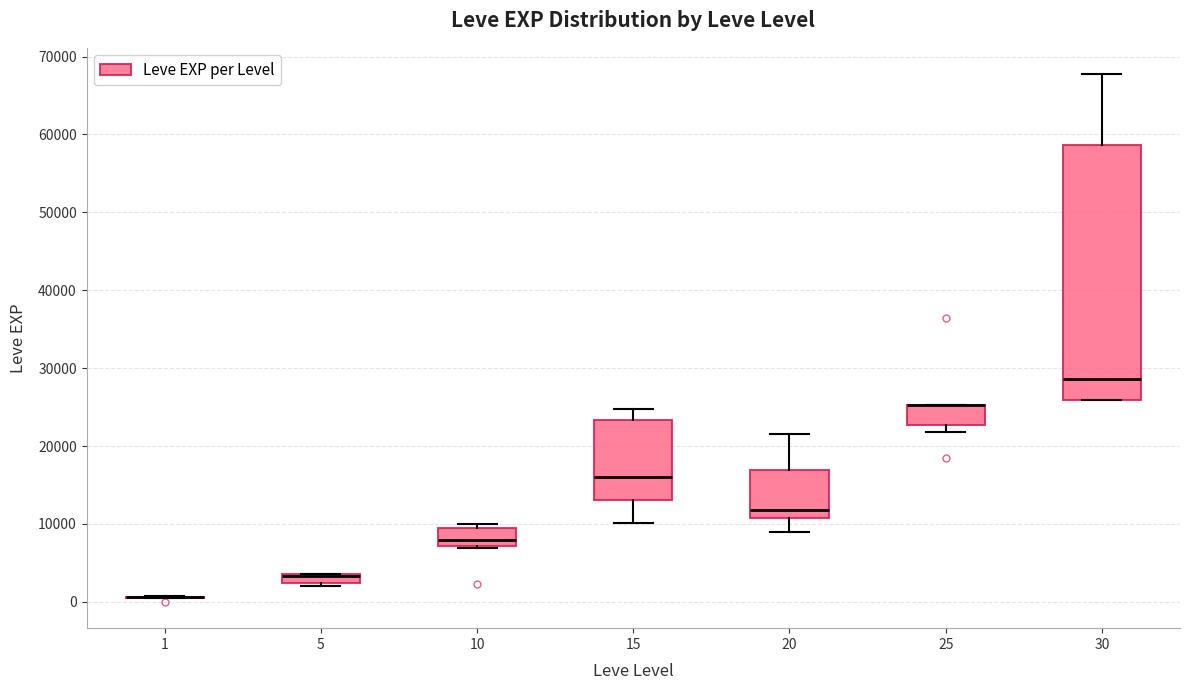

Which box is the tallest, from its lower edge to its upper edge?

30